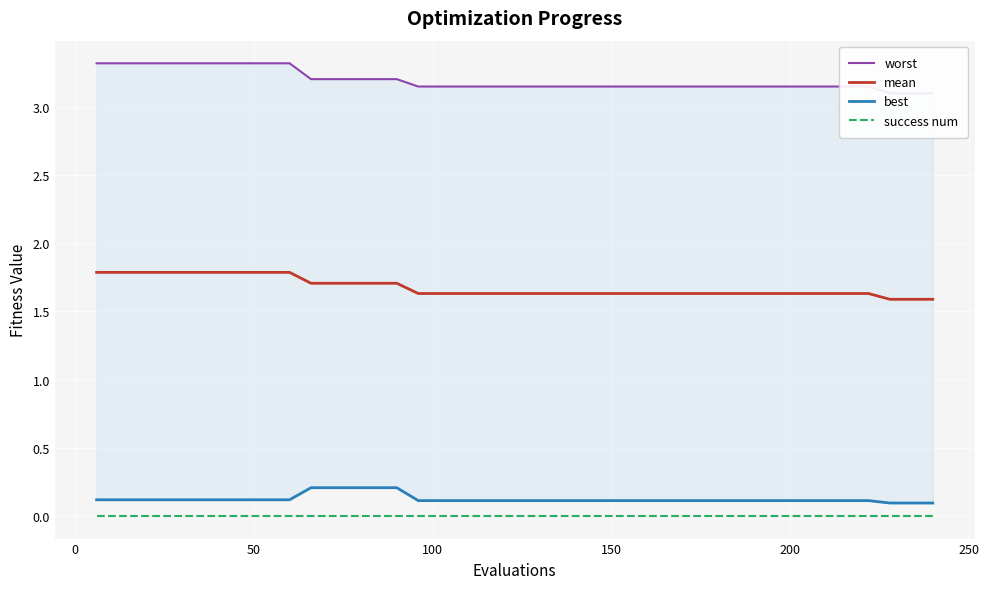

What are all the series names shown in the legend?

worst, mean, best, success num